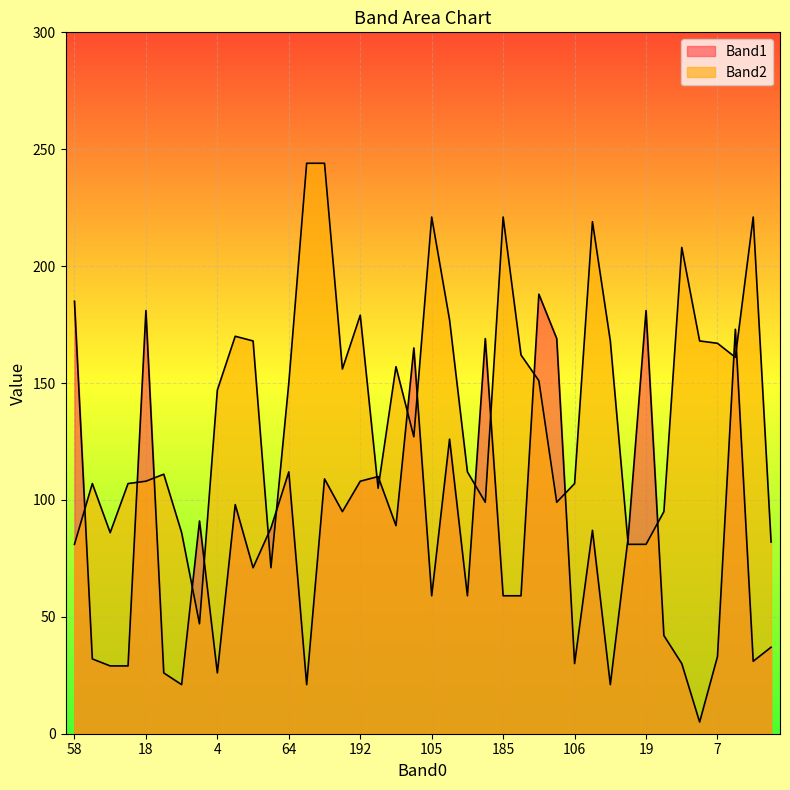

True or false: Band1 and Band2 cross at least once.

True